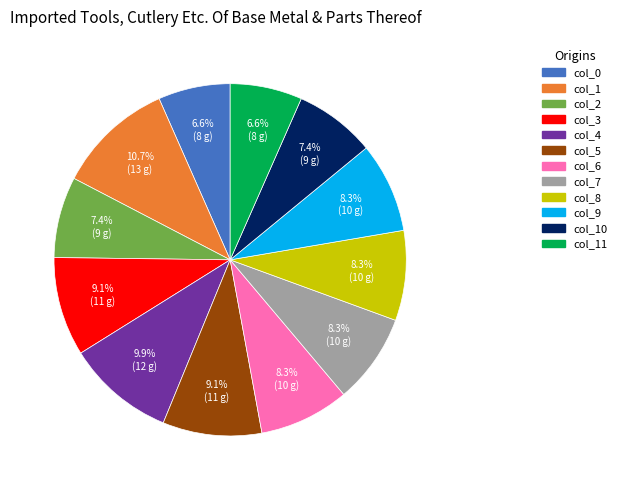

Is there any slice that represents more than half of the pie?

No